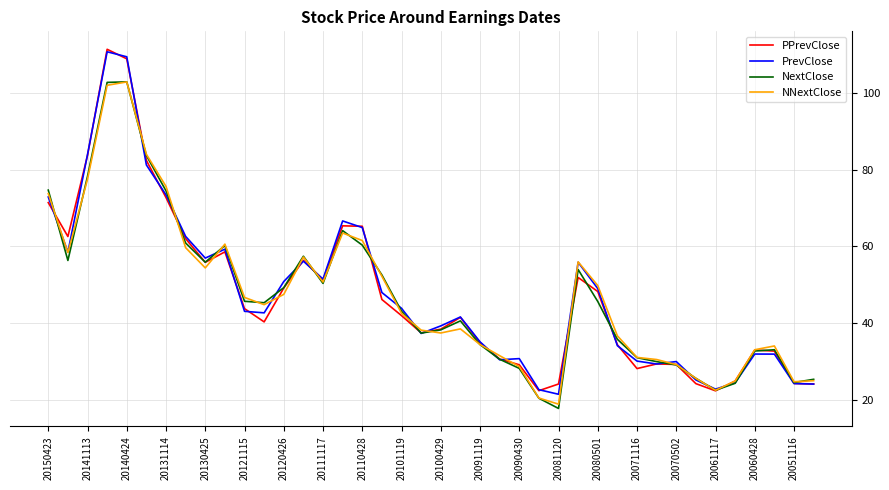

What is the minimum value for NNextClose?

19.0